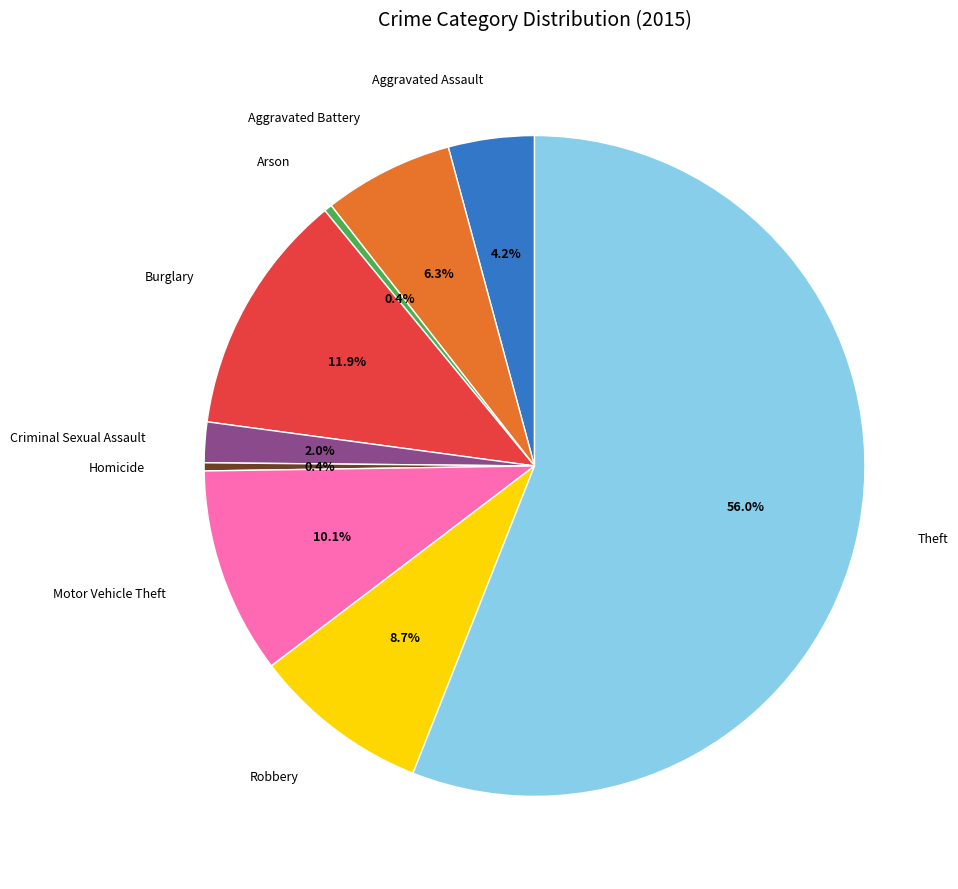

Is Theft the majority of the pie?

Yes